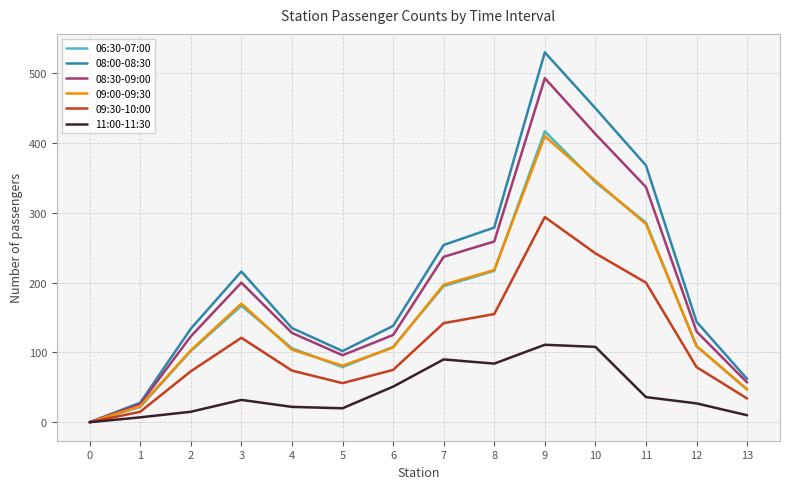

Which series has the largest range (max minus min)?

08:00-08:30